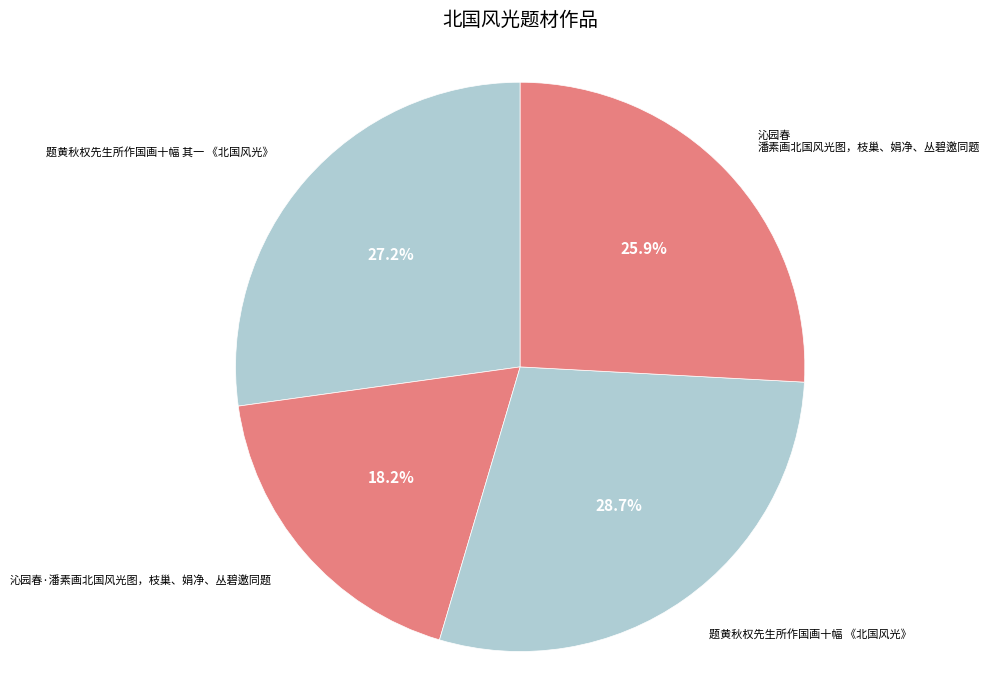

How many slices are in this pie chart?

4